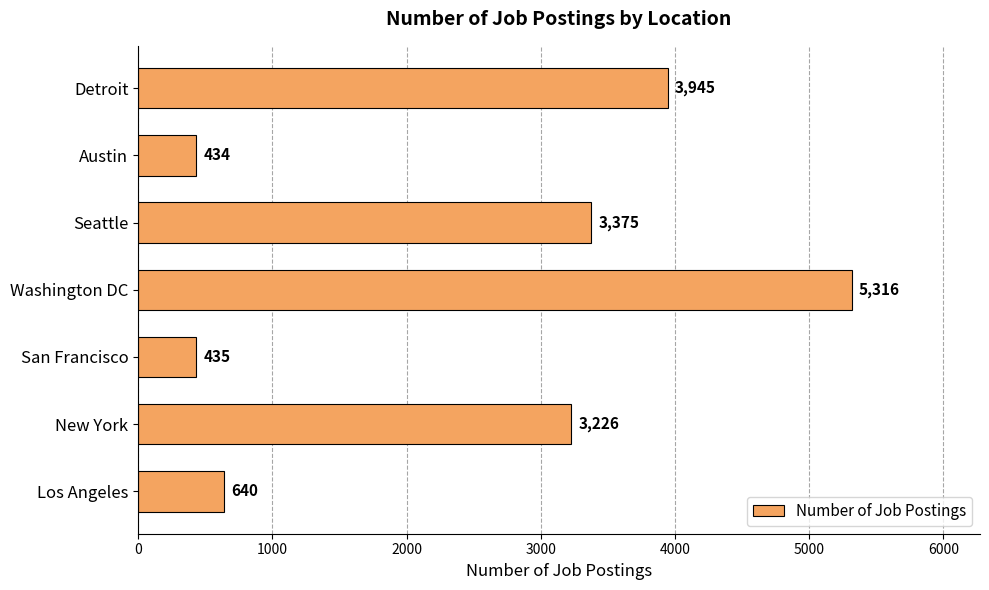

What is the difference between the maximum and minimum values?

4882